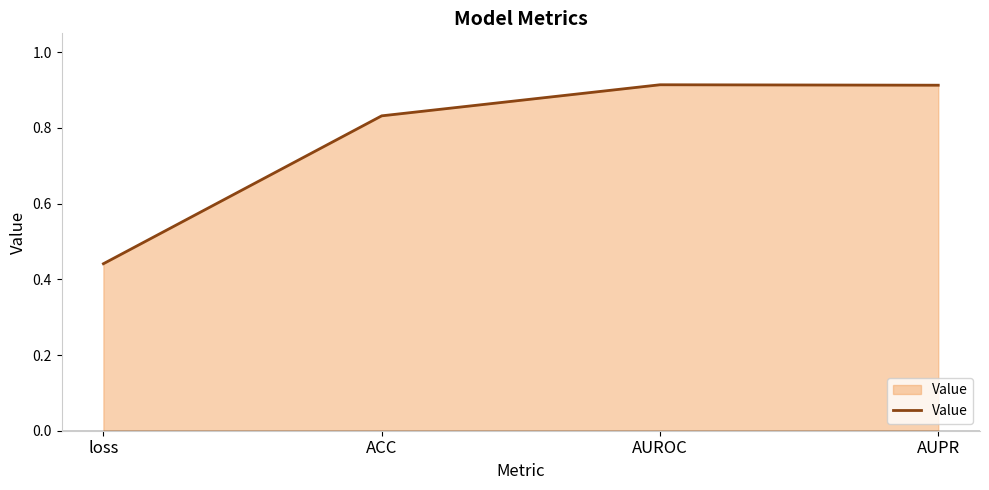

What is the sum of all values?

3.1